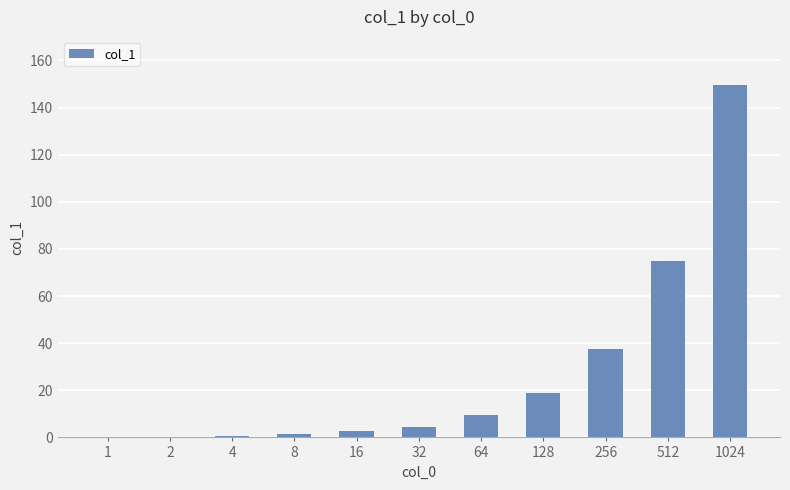

Which label corresponds to the largest value in the chart?

1024